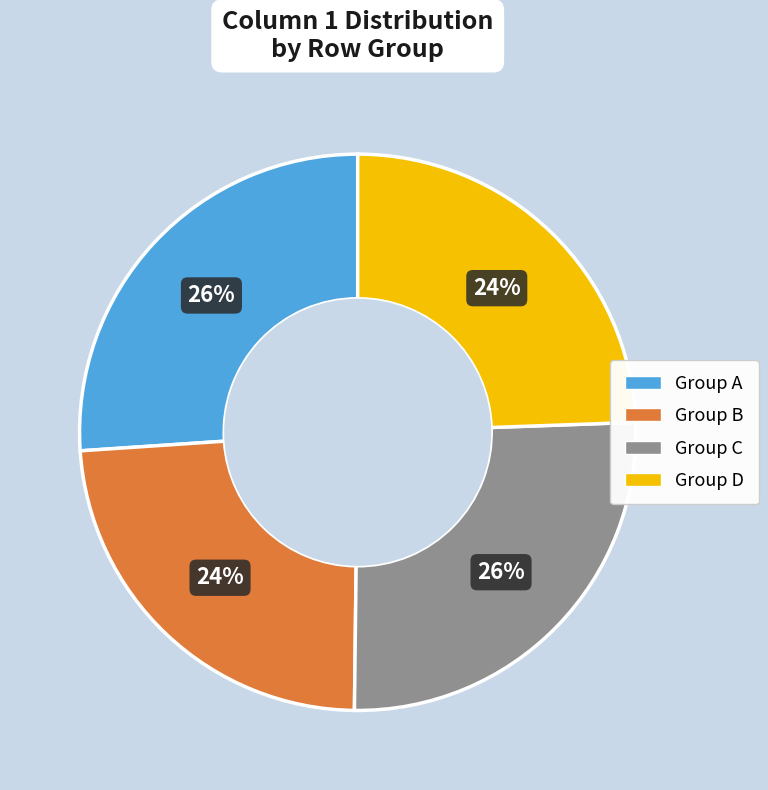

Is there any slice that represents more than half of the pie?

No